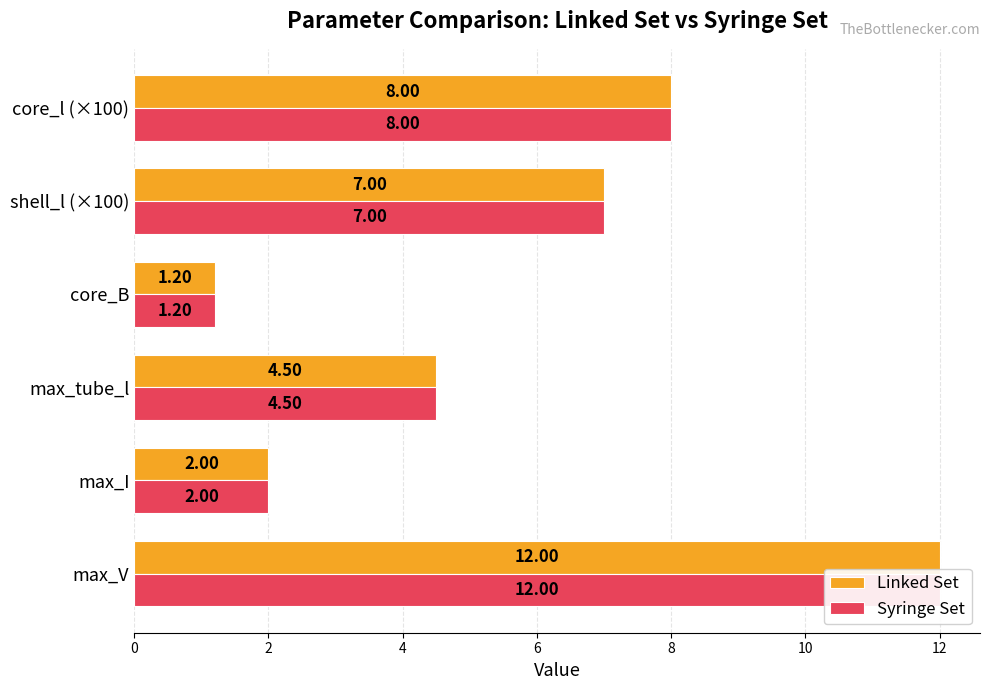

List the series in order of their peak value, highest first.

Linked Set, Syringe Set